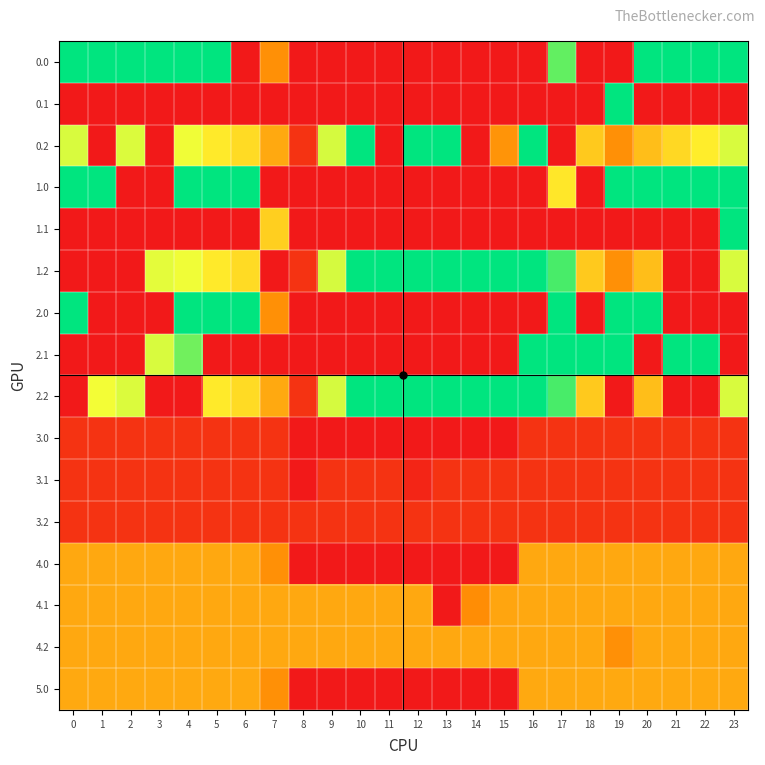

What is the greatest value displayed?

400.0